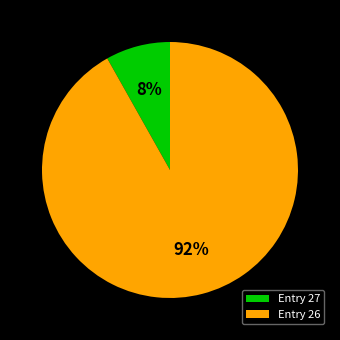

To the nearest percent, what is the difference between the Entry 27 and Entry 26 slice percentages?

84%